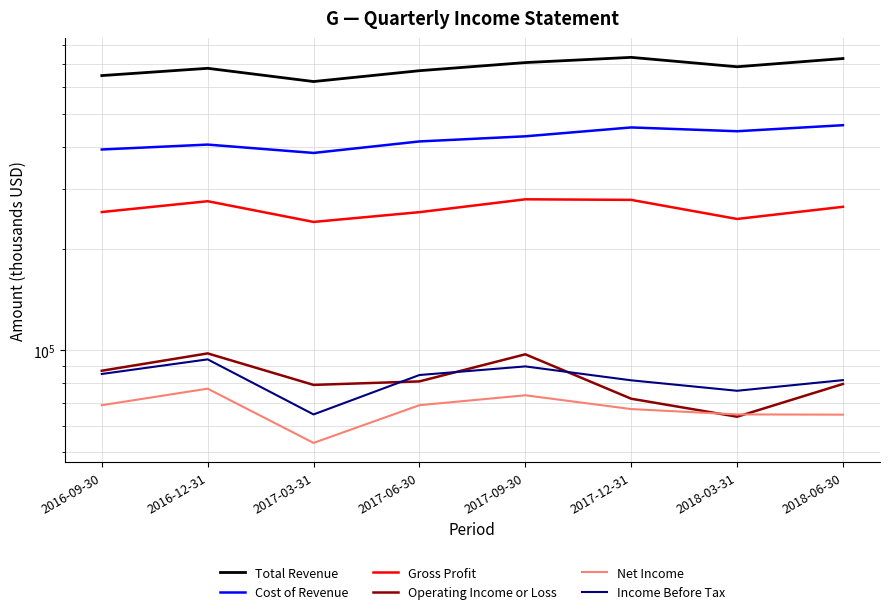

True or false: Cost of Revenue has a value of 202409 at 2016-12-31.

False